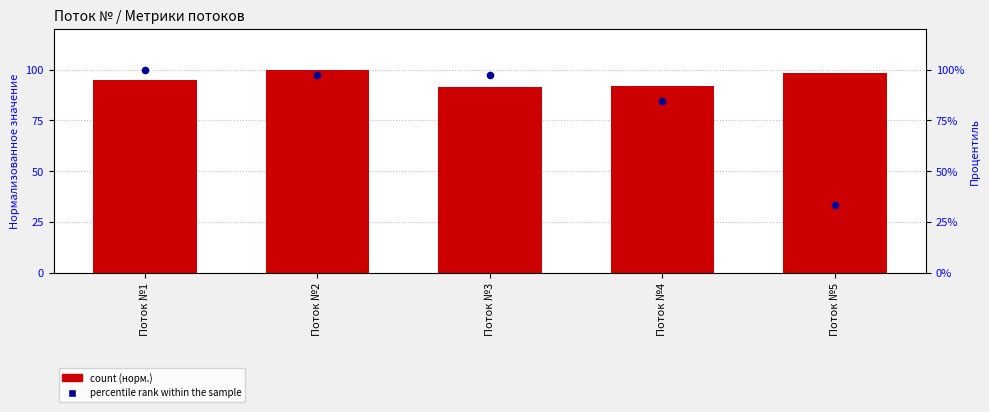

Is the value of Скорость интернета в начале (КБ/с) at Поток №2 greater than the value of Среднее время ответа (мс) at Поток №2?

No